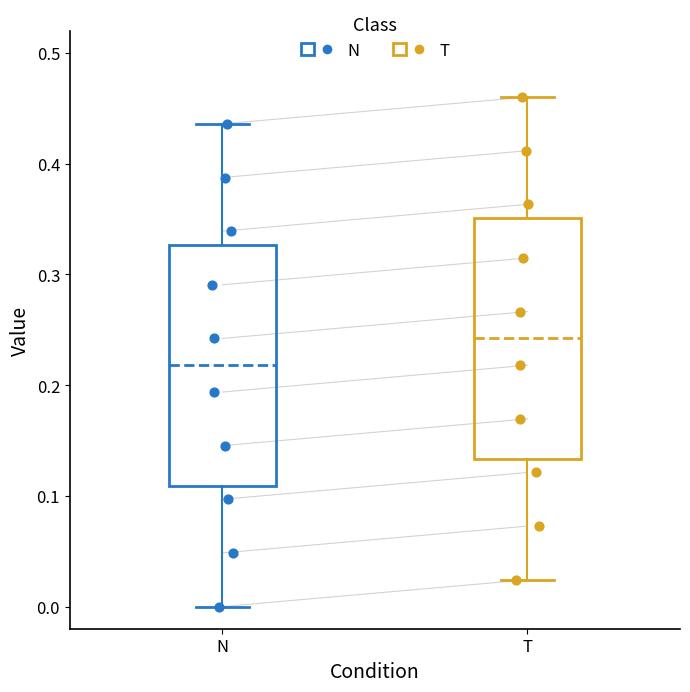

Where does the median line of the box for N sit on the y-axis? The values are not printed on the chart, so give them approximately, as read against the axis.

0.22